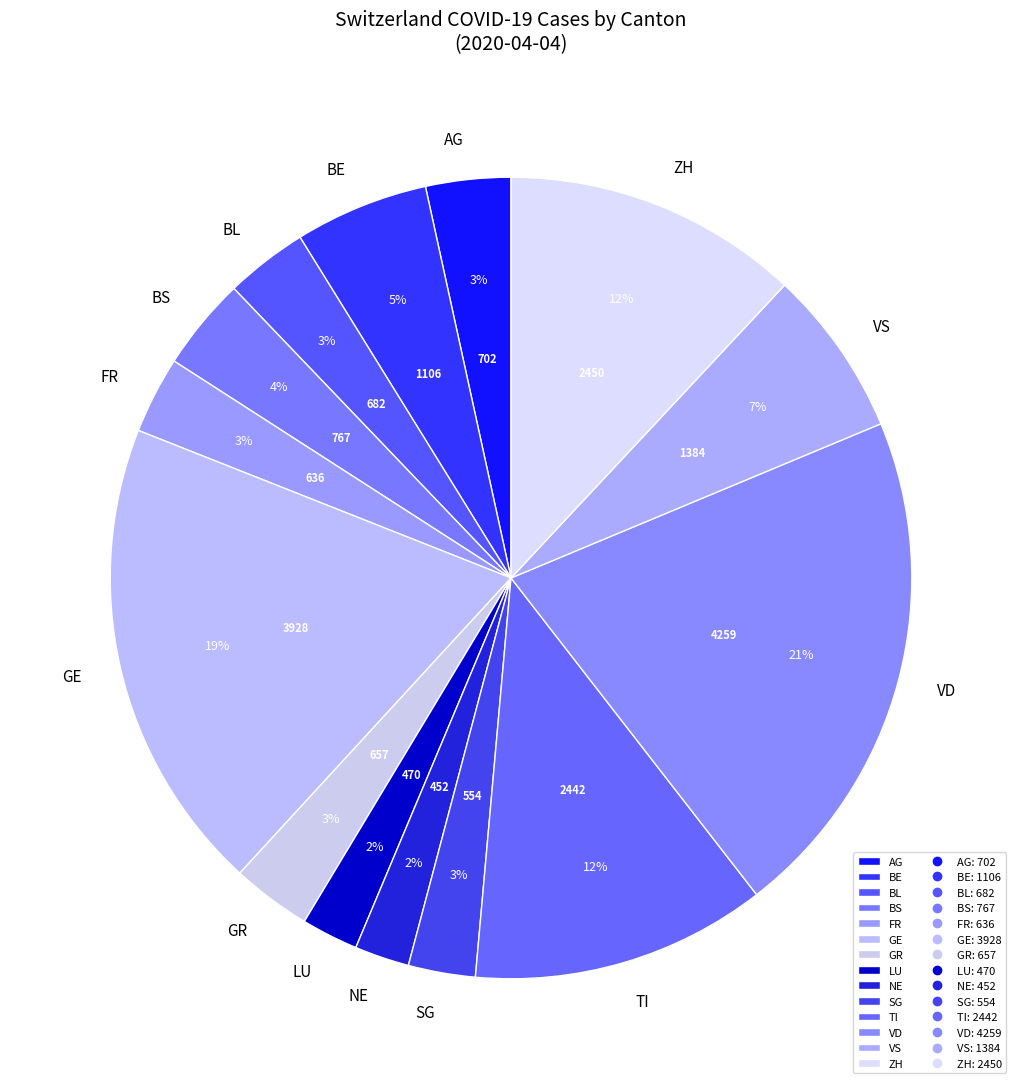

Is the sum of VD and GR greater than half?

No